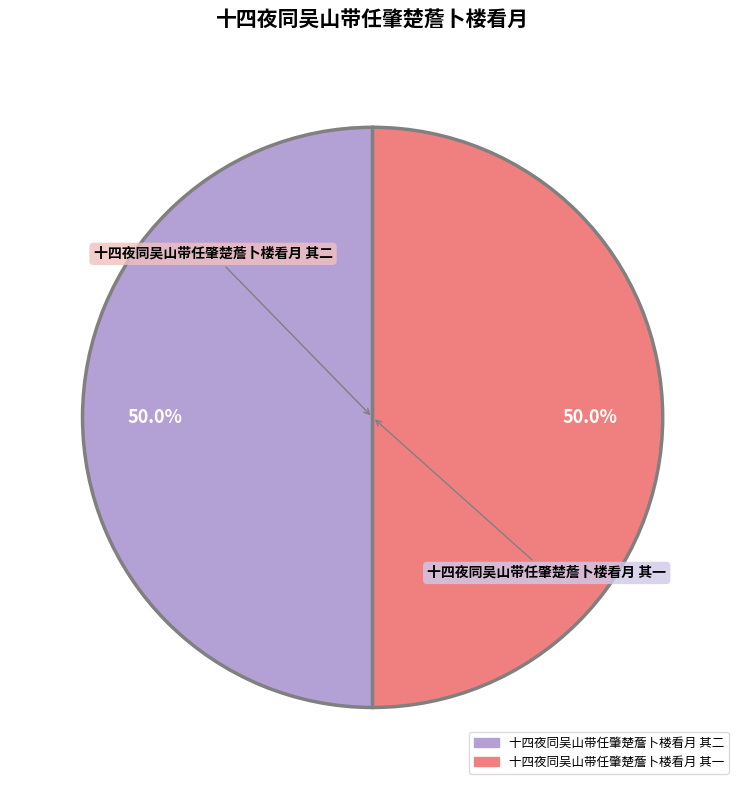

Is it true that 十四夜同吴山带任肇楚薝卜楼看月 其一 is 50% of the pie?

True